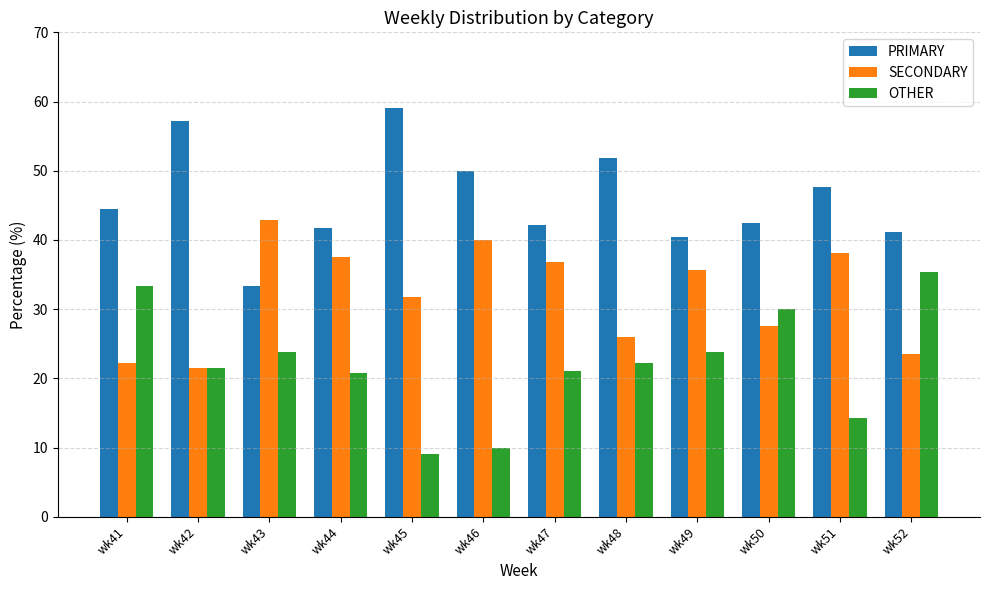

List the labels in order of SECONDARY value, largest first.

wk43, wk46, wk51, wk44, wk47, wk49, wk45, wk50, wk48, wk52, wk41, wk42